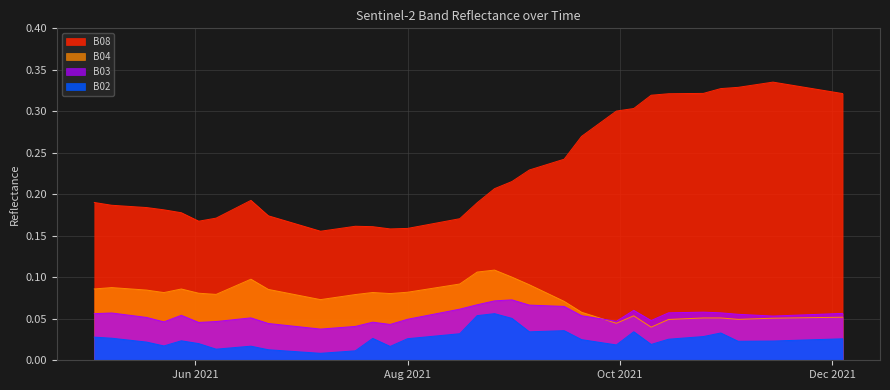

At which label does B08 reach its minimum?

2021-07-07